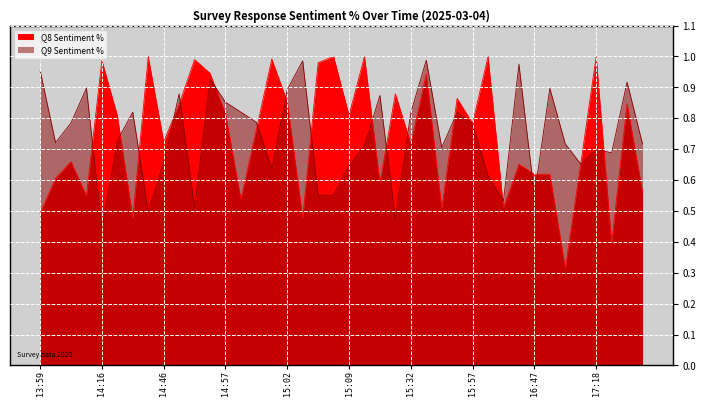

Reading right to left, extract all data points from this chart.

Q8 Sentiment %: 0.6	0.8	0.4	1.0	0.7	0.3	0.6	0.6	0.7	0.5	1.0	0.8	0.9	0.5	0.9	0.7	0.9	0.6	1.0	0.8	1.0	1.0	0.5	0.9	1.0	0.8	0.5	0.8	0.9	1.0	0.8	0.7	1.0	0.5	0.8	1.0	0.5	0.7	0.6	0.5
Q9 Sentiment %: 0.7	0.9	0.7	0.7	0.7	0.7	0.9	0.6	1.0	0.5	0.6	0.8	0.8	0.7	1.0	0.8	0.5	0.9	0.7	0.6	0.6	0.6	1.0	0.9	0.6	0.8	0.8	0.9	0.9	0.5	0.9	0.7	0.5	0.8	0.7	0.4	0.9	0.8	0.7	1.0